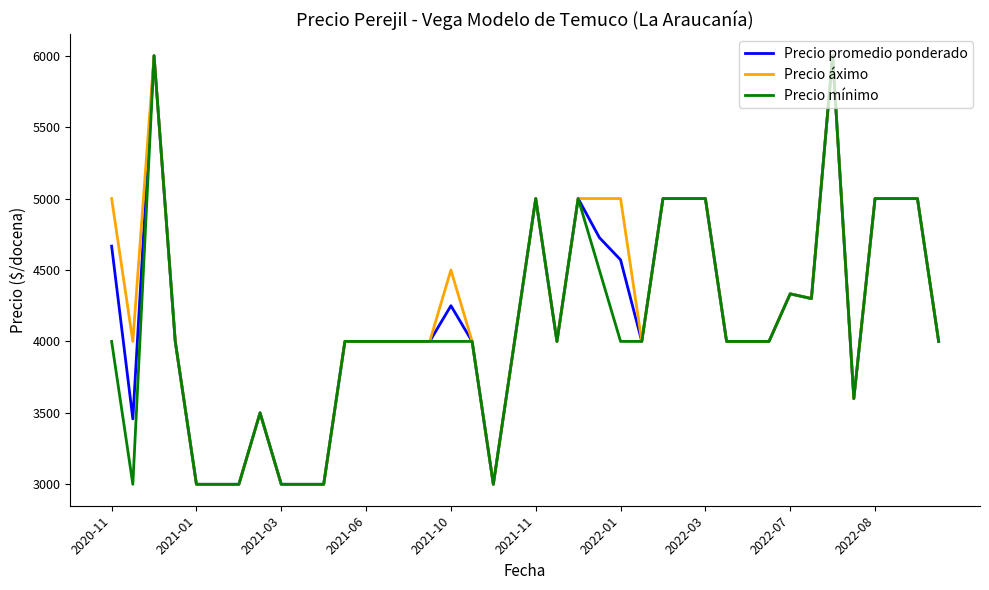

What is the minimum value for Precio promedio ponderado?

3000